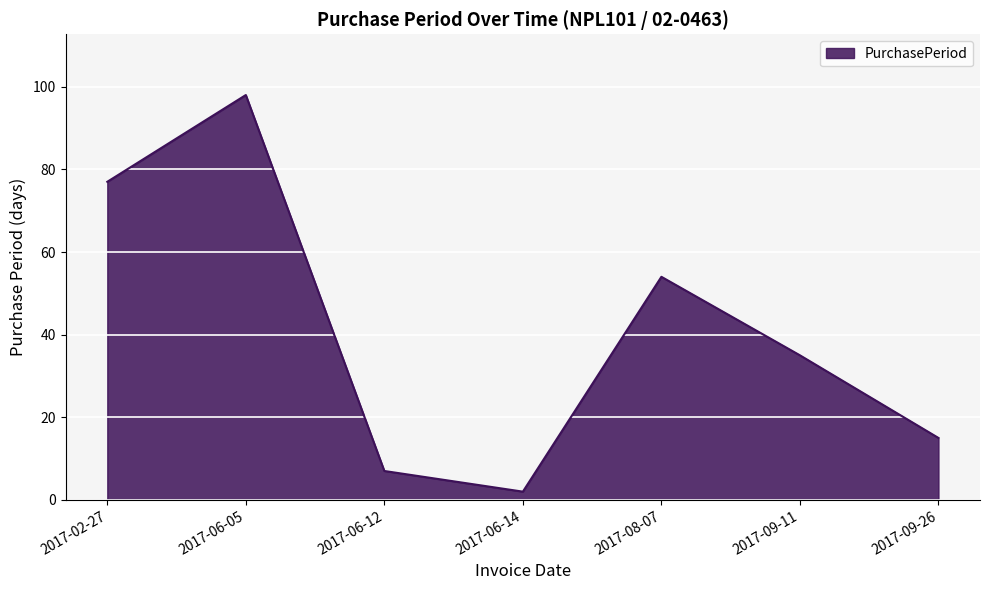

The value at 2017-08-07 is 54. True or false?

True